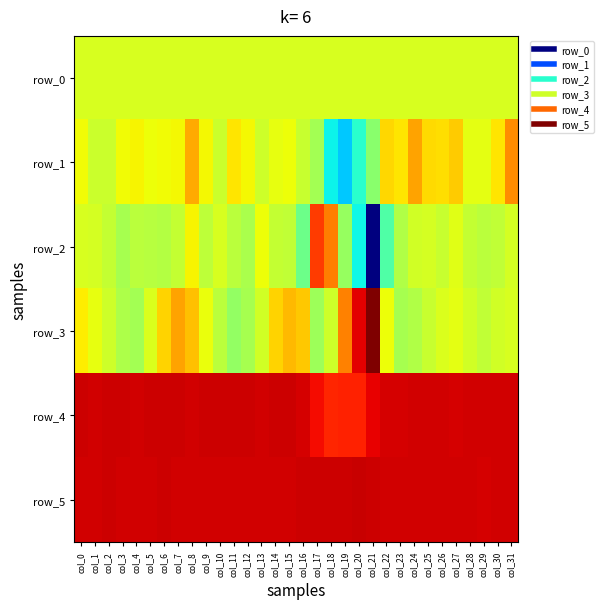

Is it true that row_0 equals 0.6 at col_11?

True